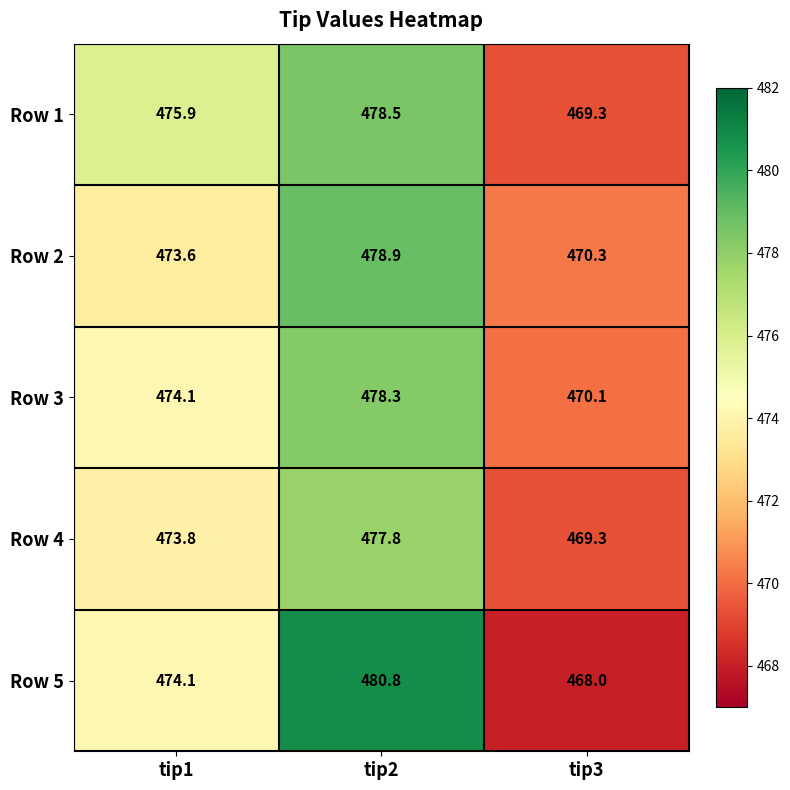

Reading right to left, transcribe all the data shown in this chart.

Row 1: tip3=469.3	tip2=478.5	tip1=475.9
Row 2: tip3=470.3	tip2=478.9	tip1=473.6
Row 3: tip3=470.1	tip2=478.3	tip1=474.1
Row 4: tip3=469.3	tip2=477.8	tip1=473.8
Row 5: tip3=468.0	tip2=480.8	tip1=474.1